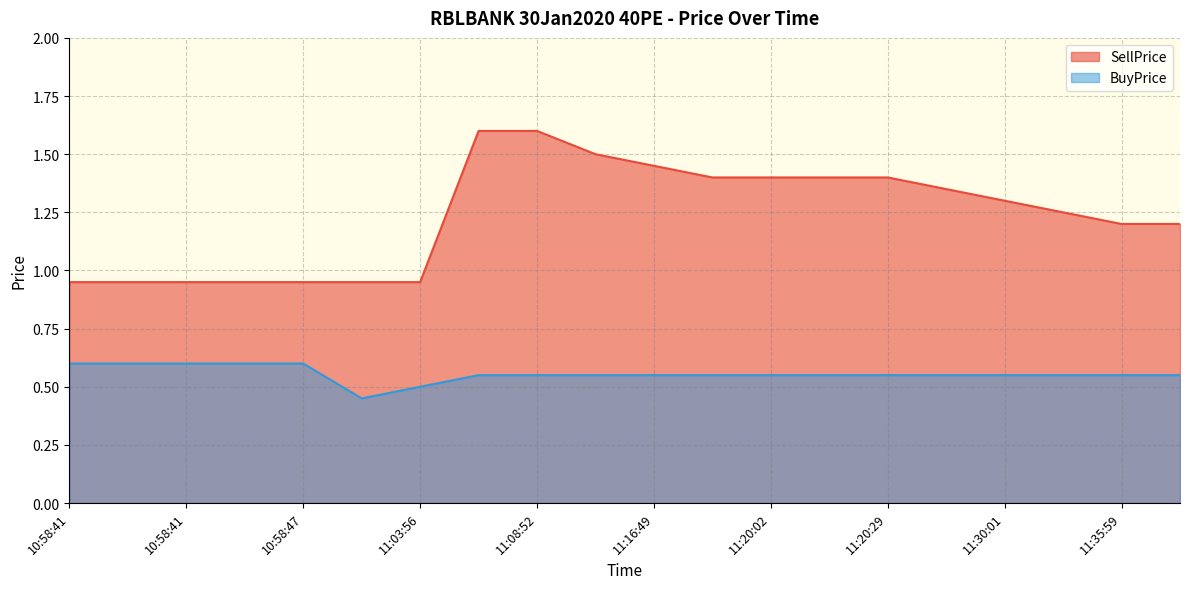

Which series changed the most between 11:16:49 and 11:45:14?

SellPrice